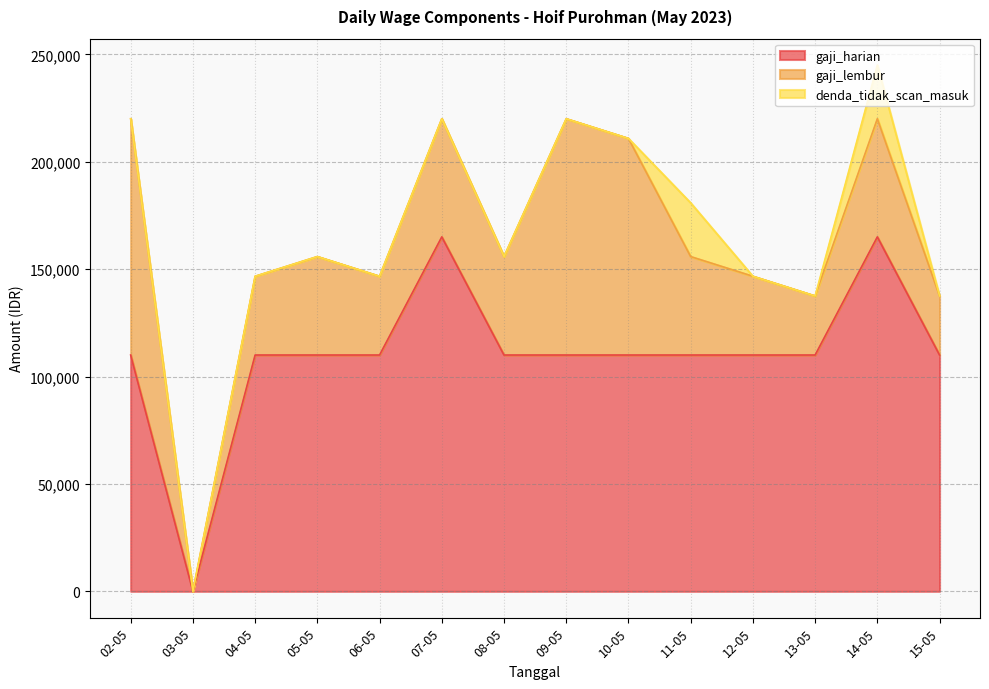

What is the sum of all denda_tidak_scan_masuk values?

50000.0